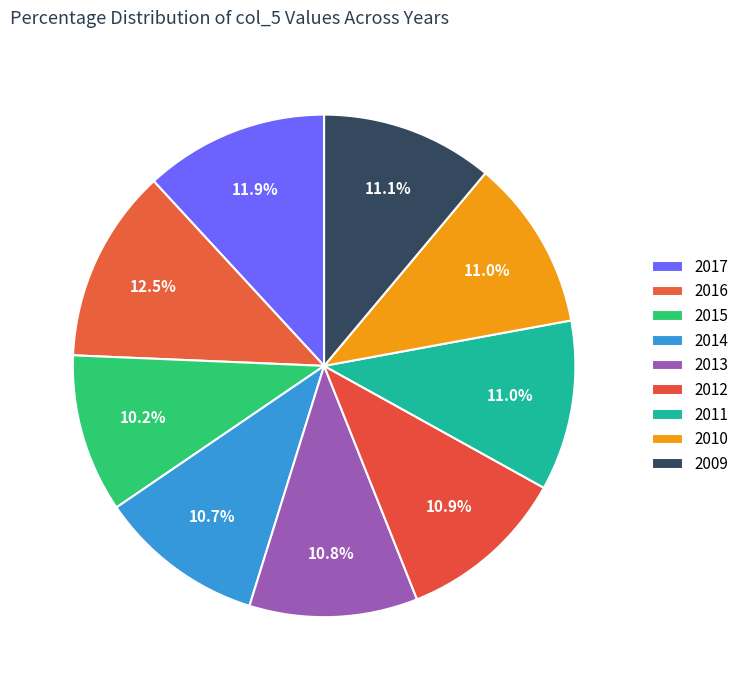

How many segments does this pie chart have?

9